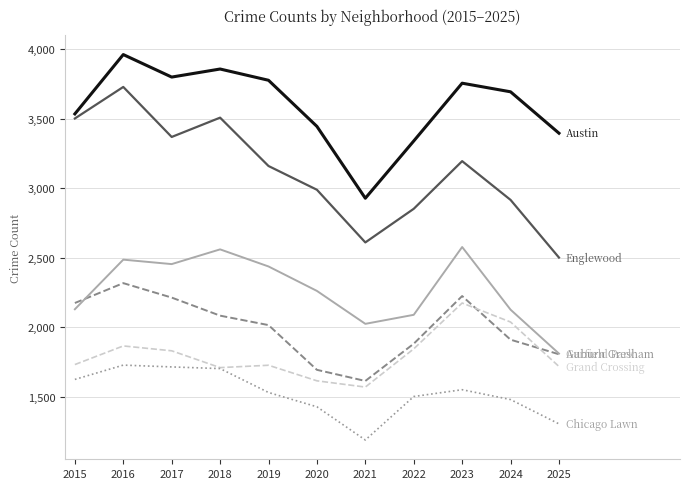

What is the greatest value displayed?

3961